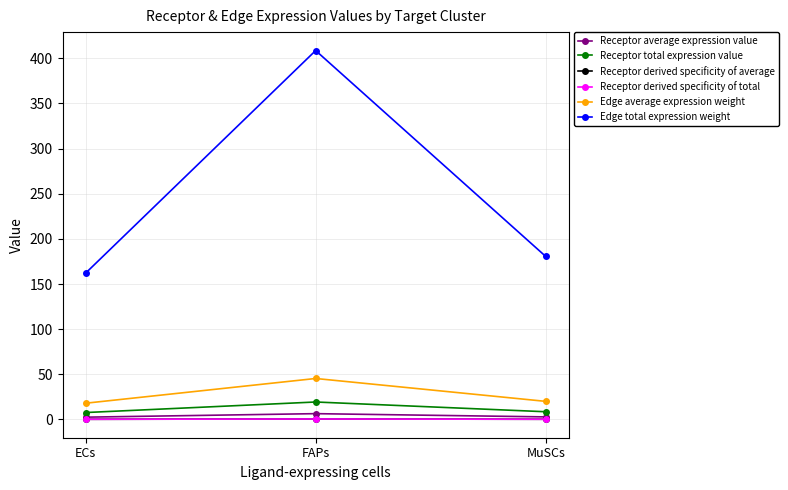

Is this an area chart (filled region under the line)?

No